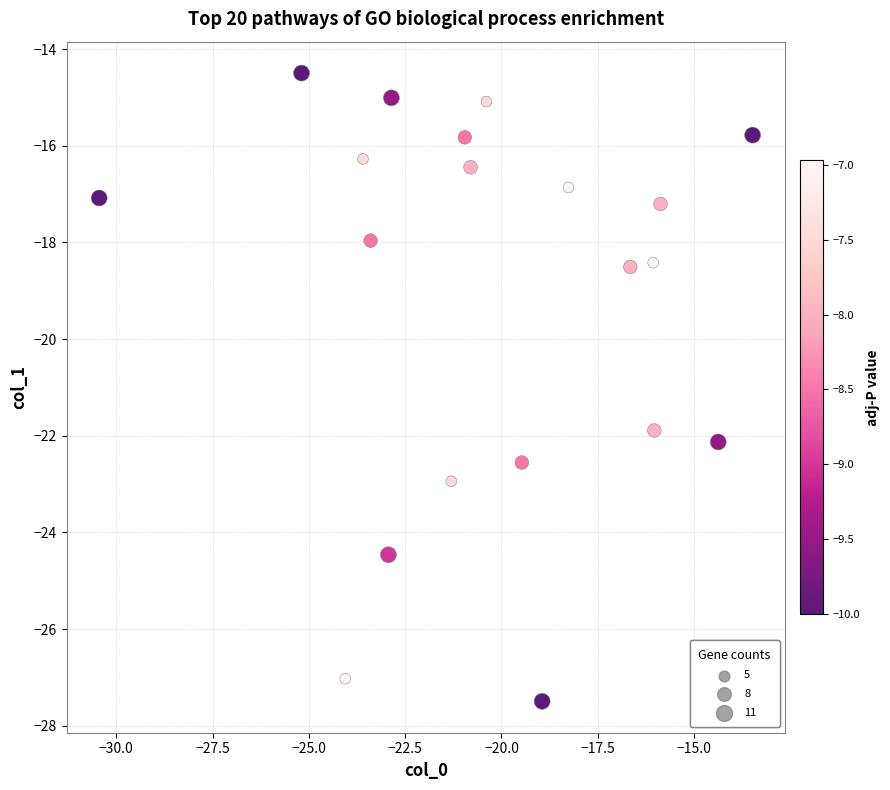

What is the range of Y values (max minus min)?

13.0